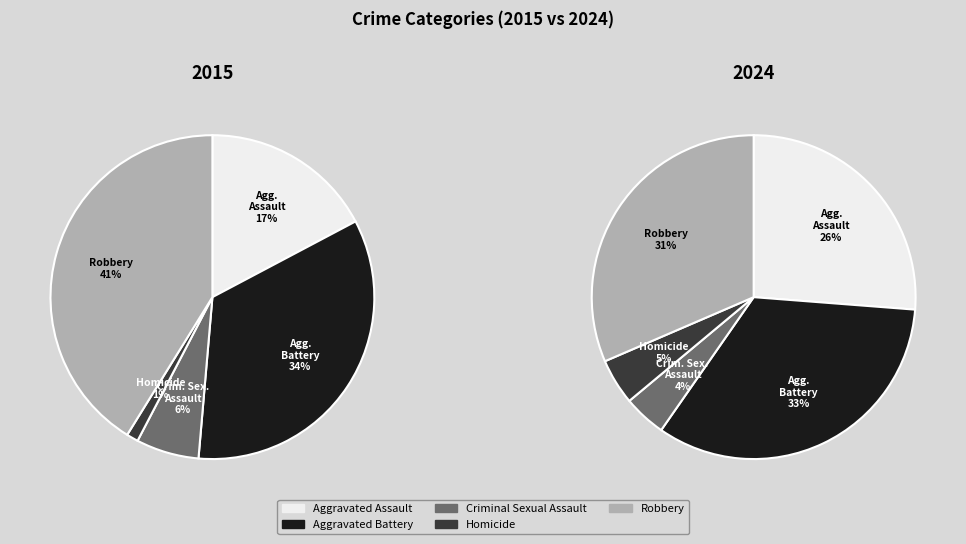

Does Robbery account for over 50% of the chart?

No